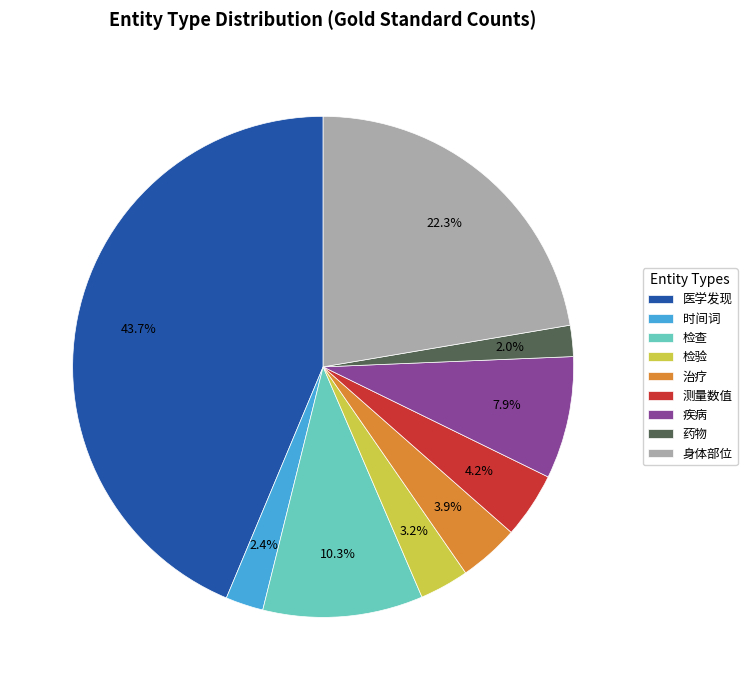

Which slice is the largest?

医学发现